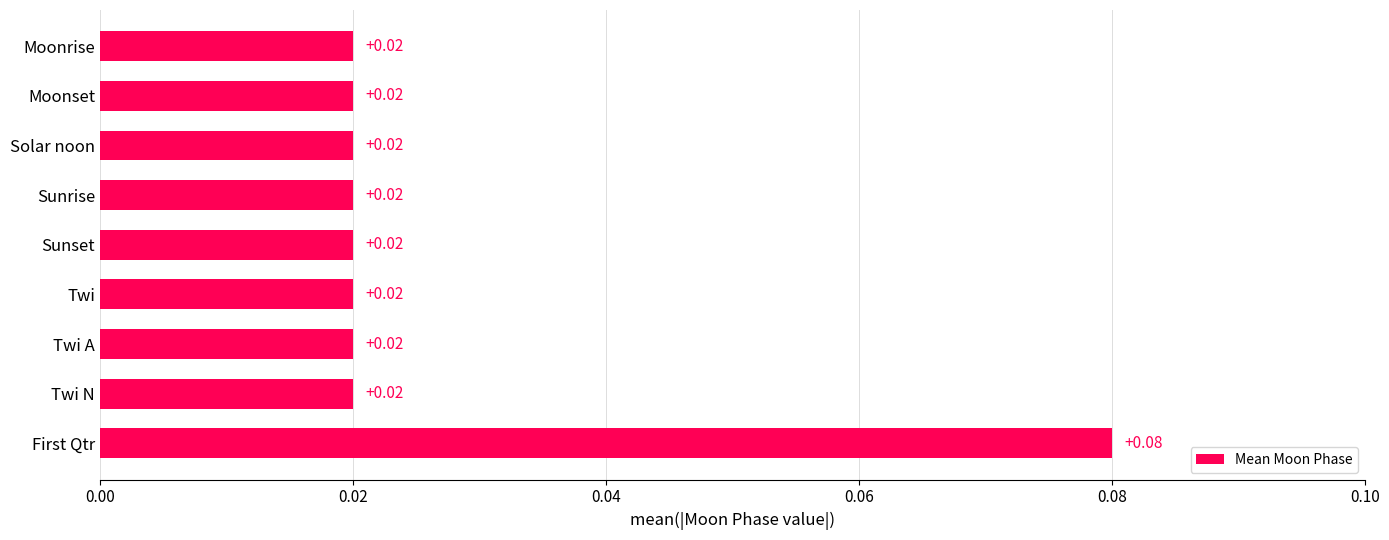

Between First Qtr and Moonrise, which is larger?

First Qtr